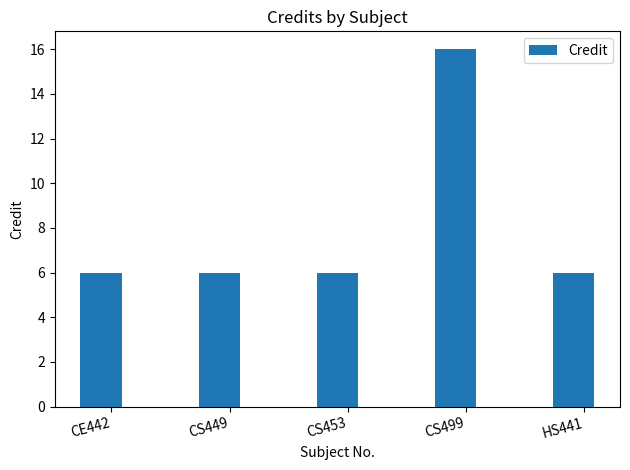

What is the minimum value shown in the chart?

6